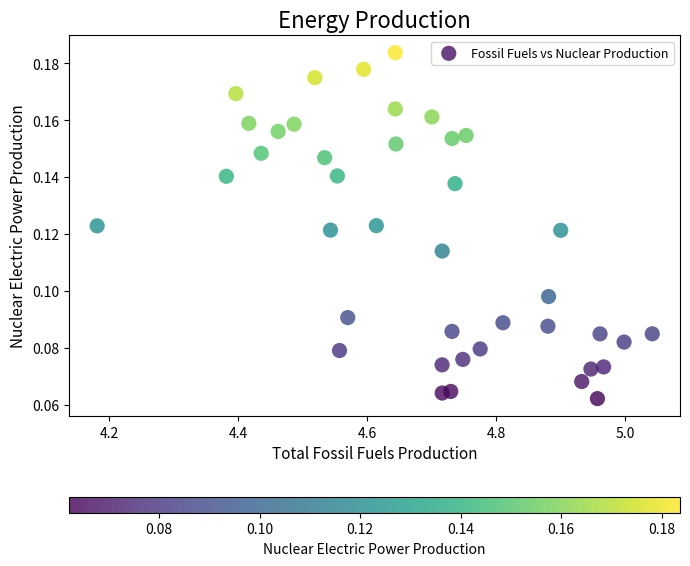

What is the range of X values (max minus min)?

0.9